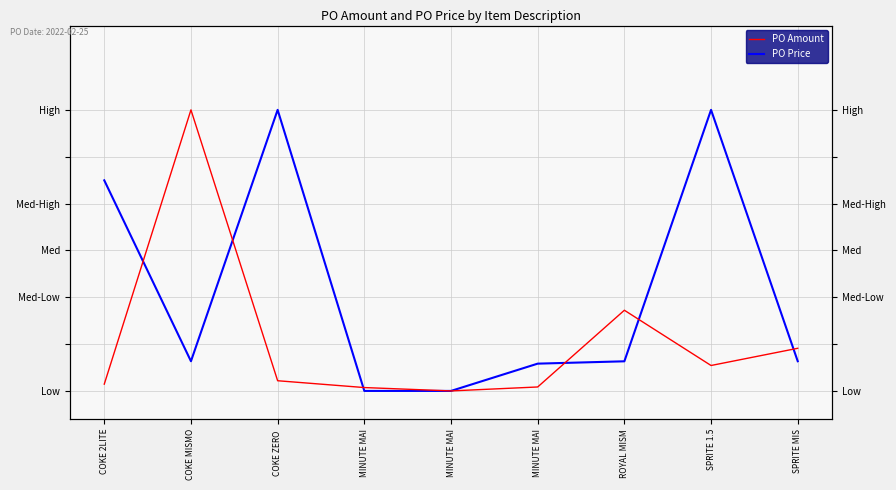

Is it true that PO Price equals 0.2 at COKE MISMO?

False